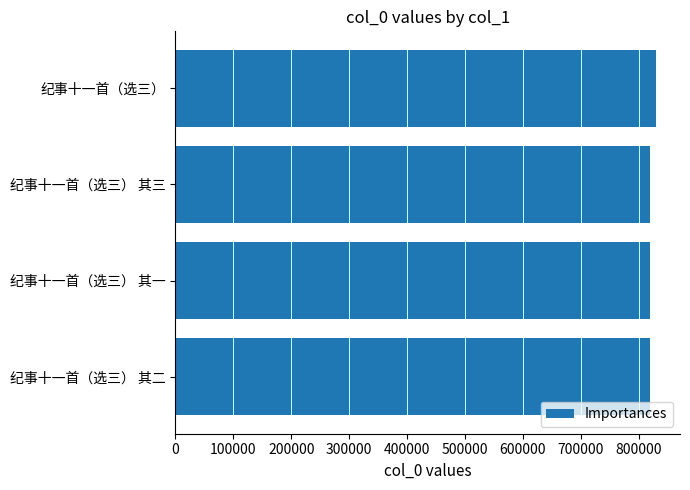

What is the sum of all values?

3287899